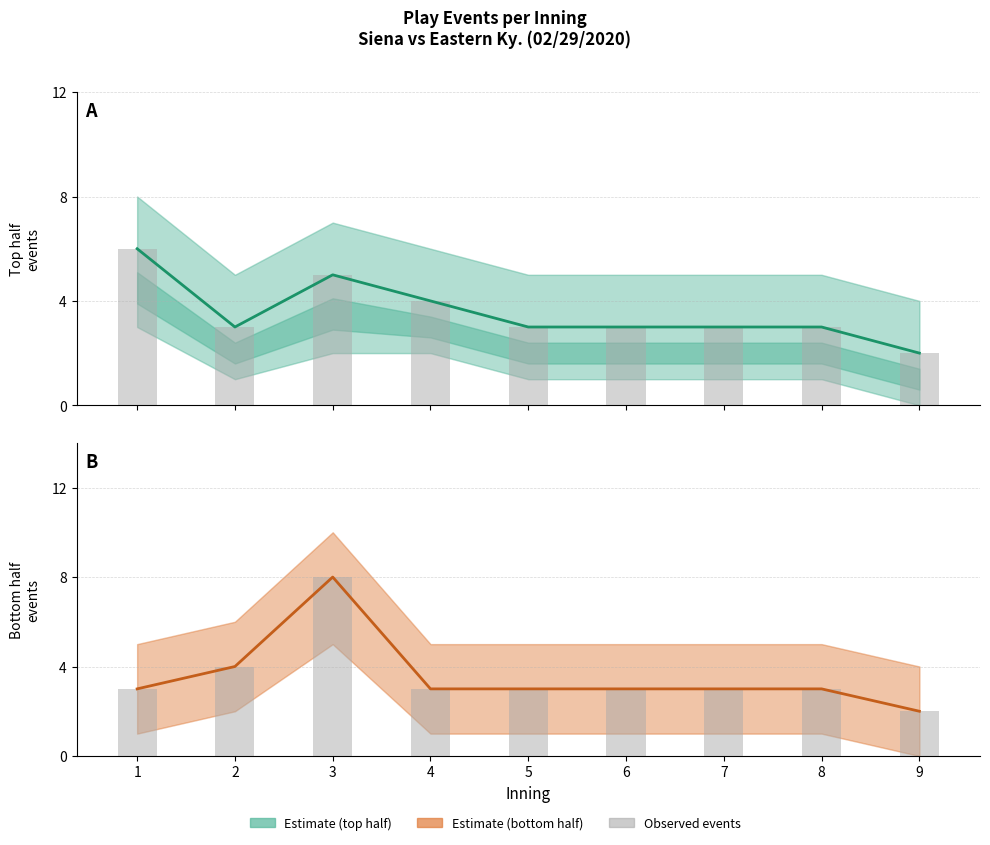

What is the sum of all Estimate (top) values?

32